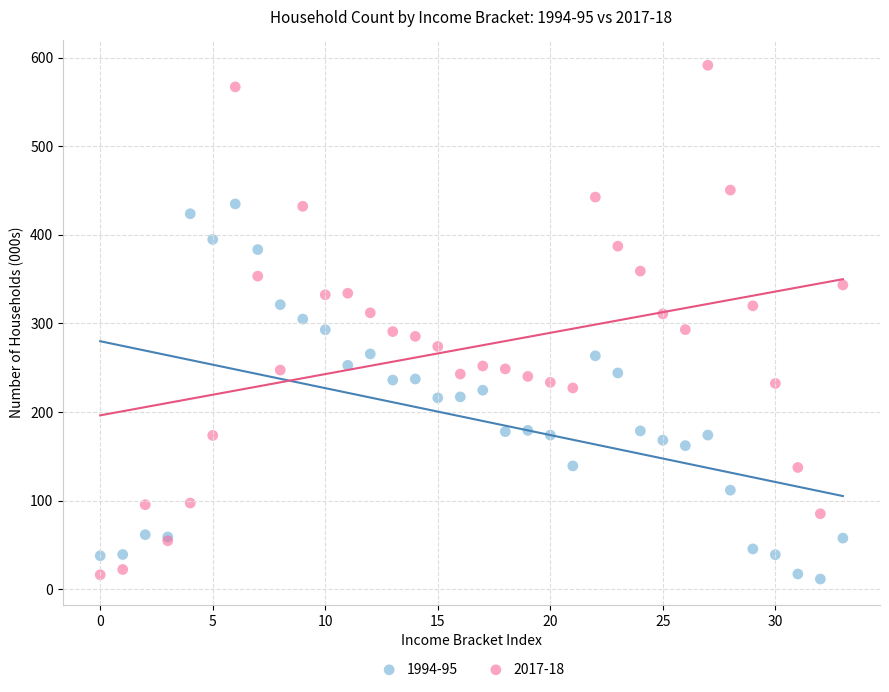

Which series has the widest spread of Y values?

2017-18